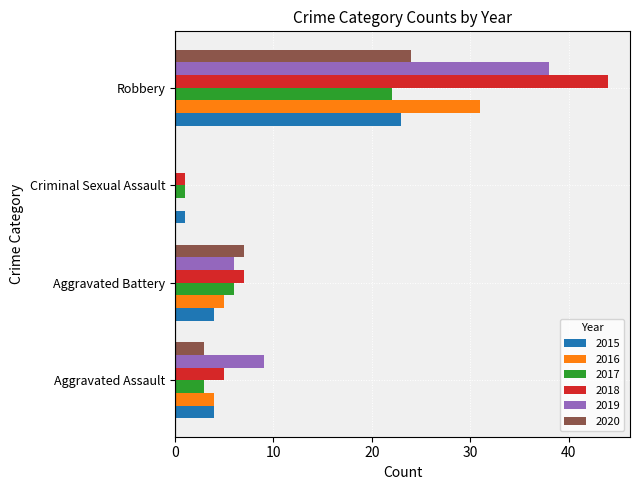

Where is 2019 nearest to the value 19?

Aggravated Assault